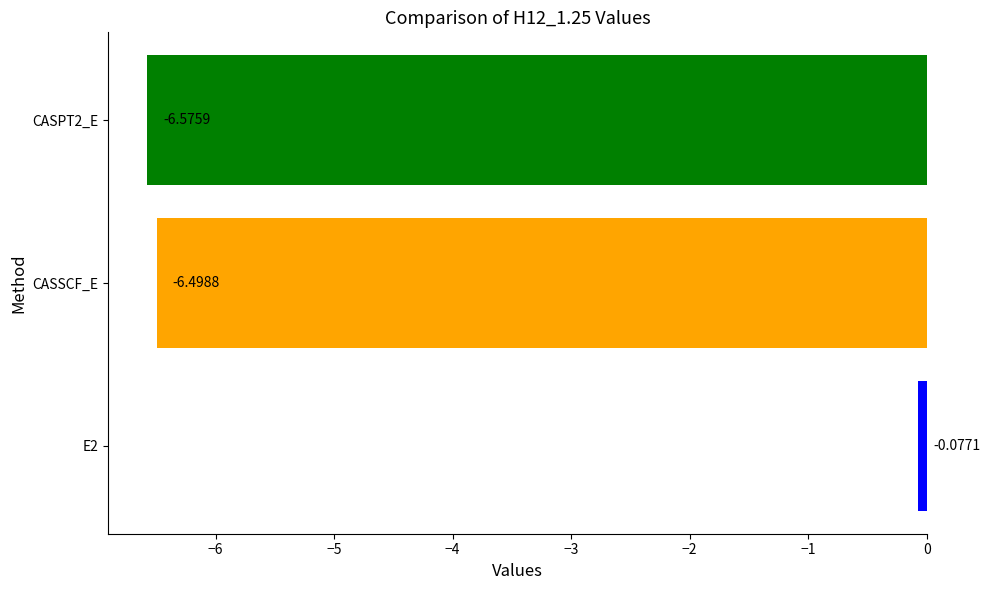

What is the sum of all values?

-13.2